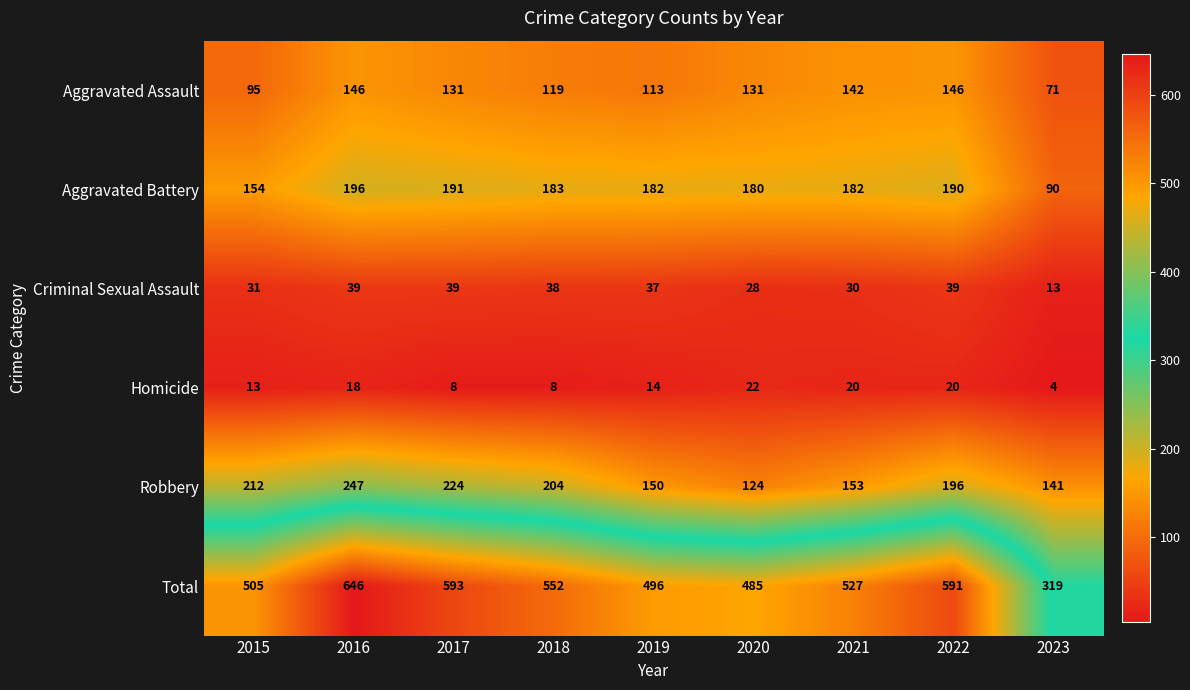

Count the number of categories in the chart.

9